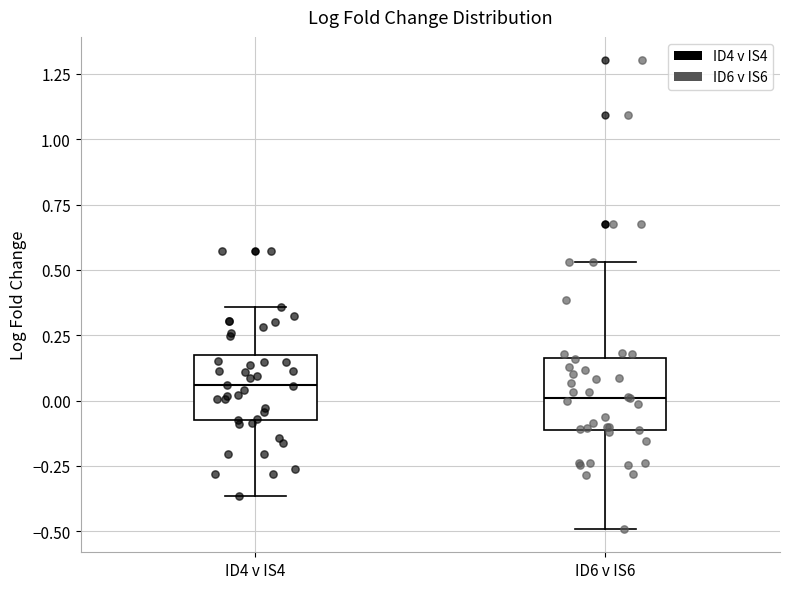

Where does the median line of the box for ID4 v IS4 sit on the y-axis? The values are not printed on the chart, so give them approximately, as read against the axis.

0.05